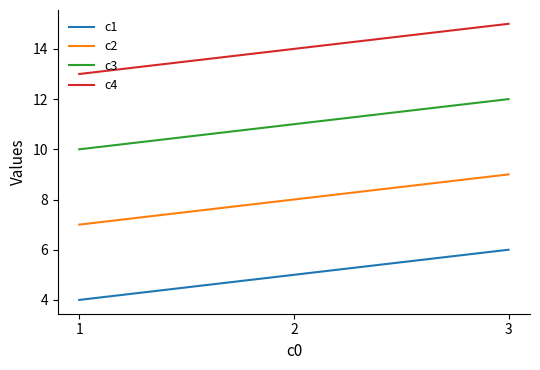

Reading left to right, extract all data points from this chart.

c1: 4	5	6
c2: 7	8	9
c3: 10	11	12
c4: 13	14	15